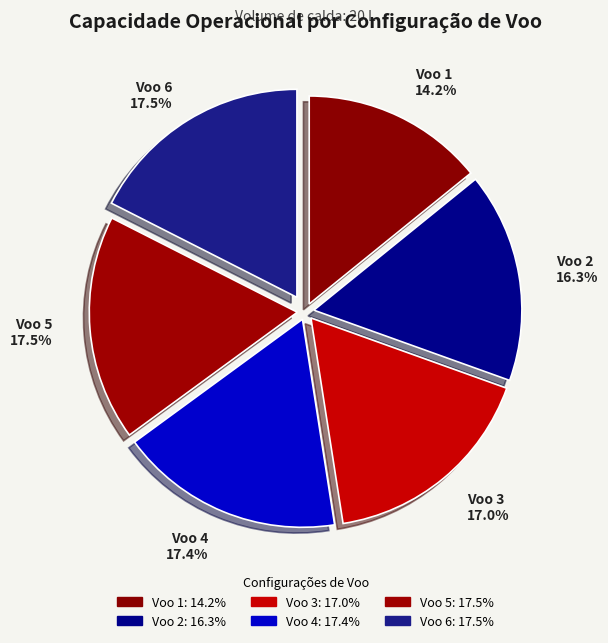

Which category has the smallest portion of the pie?

Voo 1